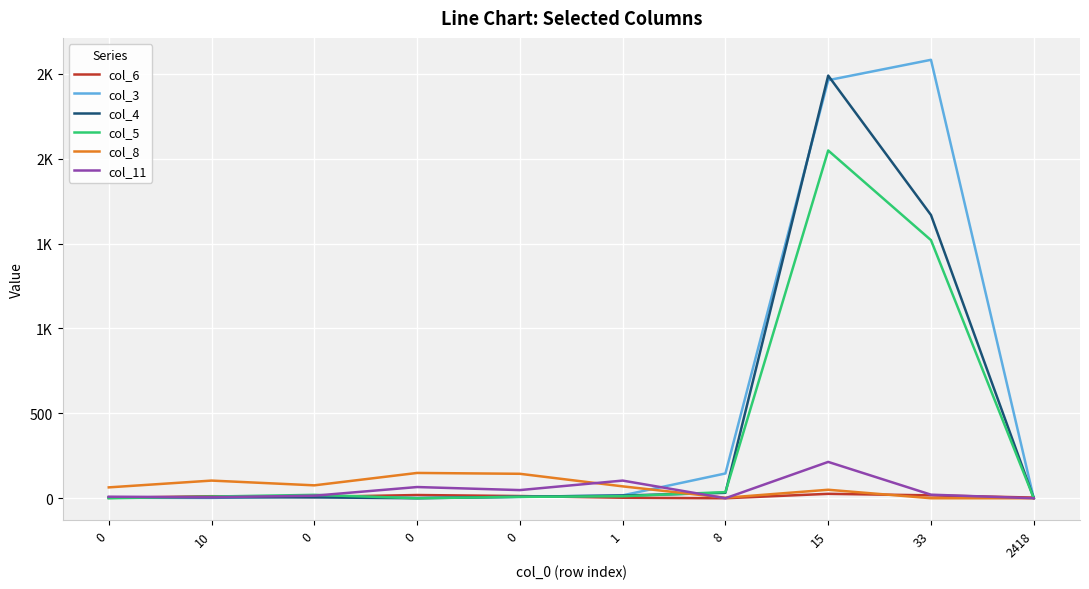

What are all the series names shown in the legend?

col_6, col_3, col_4, col_5, col_8, col_11